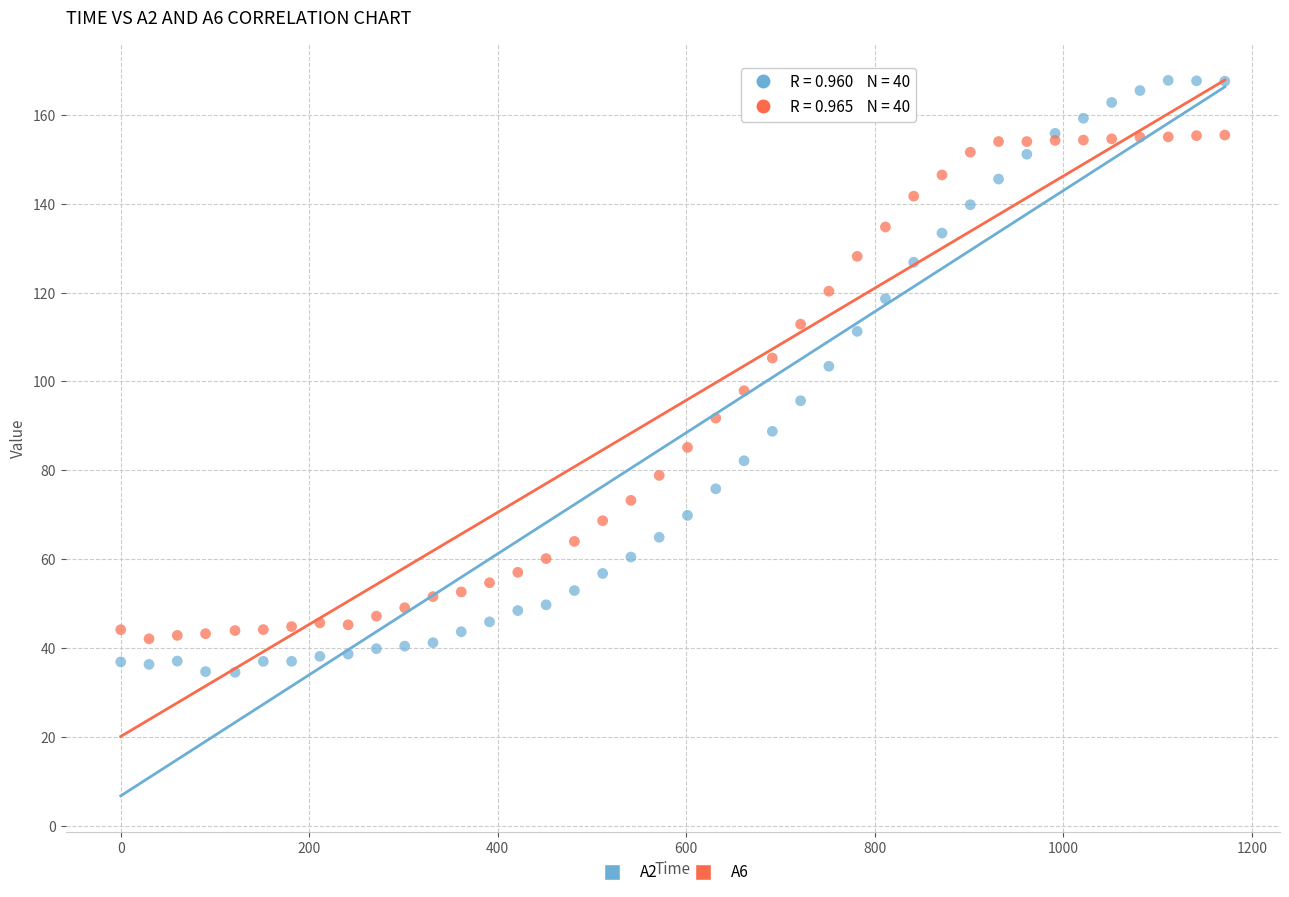

Which series reaches the minimum Y coordinate?

A2